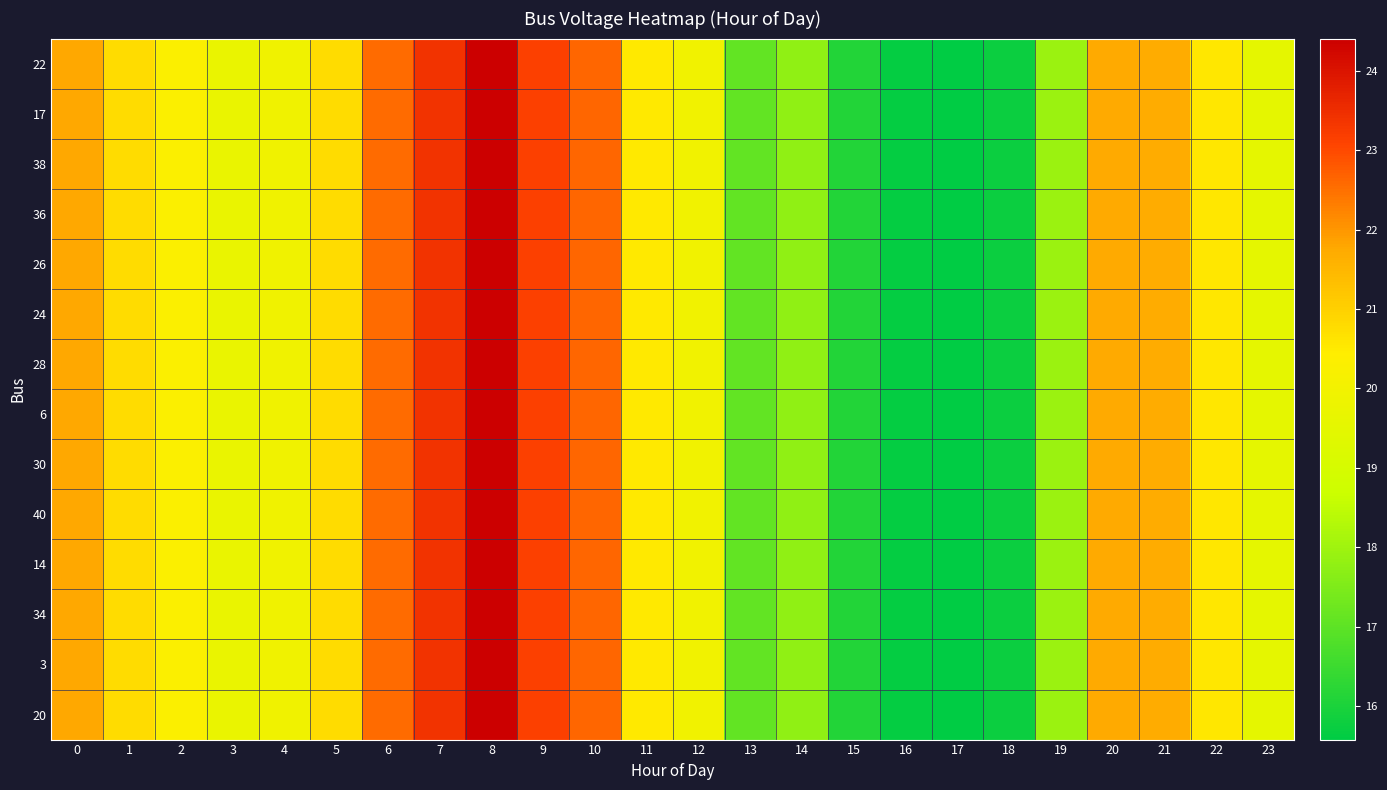

Reading left to right, transcribe all the data shown in this chart.

22: 0=21.8	1=20.8	2=20.3	3=19.7	4=19.9	5=20.8	6=22.5	7=23.4	8=24.4	9=23.1	10=22.6	11=20.5	12=20.0	13=17.1	14=17.8	15=16.1	16=15.7	17=15.6	18=15.8	19=17.9	20=21.7	21=21.7	22=20.5	23=19.5
17: 0=21.8	1=20.8	2=20.3	3=19.7	4=19.9	5=20.8	6=22.5	7=23.4	8=24.4	9=23.1	10=22.6	11=20.5	12=20.0	13=17.1	14=17.8	15=16.1	16=15.7	17=15.6	18=15.8	19=17.9	20=21.7	21=21.7	22=20.5	23=19.5
38: 0=21.8	1=20.8	2=20.3	3=19.7	4=19.9	5=20.8	6=22.5	7=23.4	8=24.4	9=23.1	10=22.6	11=20.5	12=20.0	13=17.1	14=17.8	15=16.1	16=15.7	17=15.6	18=15.8	19=17.9	20=21.7	21=21.7	22=20.5	23=19.5
36: 0=21.8	1=20.8	2=20.3	3=19.7	4=19.9	5=20.8	6=22.5	7=23.4	8=24.4	9=23.1	10=22.6	11=20.5	12=20.0	13=17.1	14=17.8	15=16.1	16=15.7	17=15.6	18=15.8	19=17.9	20=21.7	21=21.7	22=20.5	23=19.5
26: 0=21.8	1=20.8	2=20.3	3=19.7	4=19.9	5=20.8	6=22.5	7=23.4	8=24.4	9=23.1	10=22.6	11=20.5	12=20.0	13=17.1	14=17.8	15=16.1	16=15.7	17=15.6	18=15.8	19=17.9	20=21.7	21=21.7	22=20.5	23=19.5
24: 0=21.8	1=20.8	2=20.3	3=19.7	4=19.9	5=20.8	6=22.5	7=23.4	8=24.4	9=23.1	10=22.6	11=20.5	12=20.0	13=17.1	14=17.8	15=16.1	16=15.7	17=15.6	18=15.8	19=17.9	20=21.7	21=21.7	22=20.5	23=19.5
28: 0=21.8	1=20.8	2=20.3	3=19.7	4=19.9	5=20.8	6=22.5	7=23.4	8=24.4	9=23.1	10=22.6	11=20.5	12=20.0	13=17.1	14=17.8	15=16.1	16=15.7	17=15.6	18=15.8	19=17.9	20=21.7	21=21.7	22=20.5	23=19.5
6: 0=21.8	1=20.8	2=20.3	3=19.7	4=19.9	5=20.8	6=22.5	7=23.4	8=24.4	9=23.1	10=22.6	11=20.5	12=20.0	13=17.1	14=17.8	15=16.1	16=15.7	17=15.6	18=15.8	19=17.9	20=21.7	21=21.7	22=20.5	23=19.5
30: 0=21.8	1=20.8	2=20.3	3=19.7	4=19.9	5=20.8	6=22.5	7=23.4	8=24.4	9=23.1	10=22.6	11=20.5	12=20.0	13=17.1	14=17.8	15=16.1	16=15.7	17=15.6	18=15.8	19=17.9	20=21.7	21=21.7	22=20.5	23=19.5
40: 0=21.8	1=20.8	2=20.3	3=19.7	4=19.9	5=20.8	6=22.5	7=23.4	8=24.4	9=23.1	10=22.6	11=20.5	12=20.0	13=17.1	14=17.8	15=16.1	16=15.7	17=15.6	18=15.8	19=17.9	20=21.7	21=21.7	22=20.5	23=19.5
14: 0=21.8	1=20.8	2=20.3	3=19.7	4=19.9	5=20.8	6=22.5	7=23.4	8=24.4	9=23.1	10=22.6	11=20.5	12=20.0	13=17.1	14=17.8	15=16.1	16=15.7	17=15.6	18=15.8	19=17.9	20=21.7	21=21.7	22=20.5	23=19.5
34: 0=21.8	1=20.8	2=20.3	3=19.7	4=19.9	5=20.8	6=22.5	7=23.4	8=24.4	9=23.1	10=22.6	11=20.5	12=20.0	13=17.1	14=17.8	15=16.1	16=15.7	17=15.6	18=15.8	19=17.9	20=21.7	21=21.7	22=20.5	23=19.5
3: 0=21.8	1=20.8	2=20.3	3=19.7	4=19.9	5=20.8	6=22.5	7=23.4	8=24.4	9=23.1	10=22.6	11=20.5	12=20.0	13=17.1	14=17.8	15=16.1	16=15.7	17=15.6	18=15.8	19=17.9	20=21.7	21=21.7	22=20.5	23=19.5
20: 0=21.8	1=20.8	2=20.3	3=19.7	4=19.9	5=20.8	6=22.5	7=23.4	8=24.4	9=23.1	10=22.6	11=20.5	12=20.0	13=17.1	14=17.8	15=16.1	16=15.7	17=15.6	18=15.8	19=17.9	20=21.7	21=21.7	22=20.5	23=19.5